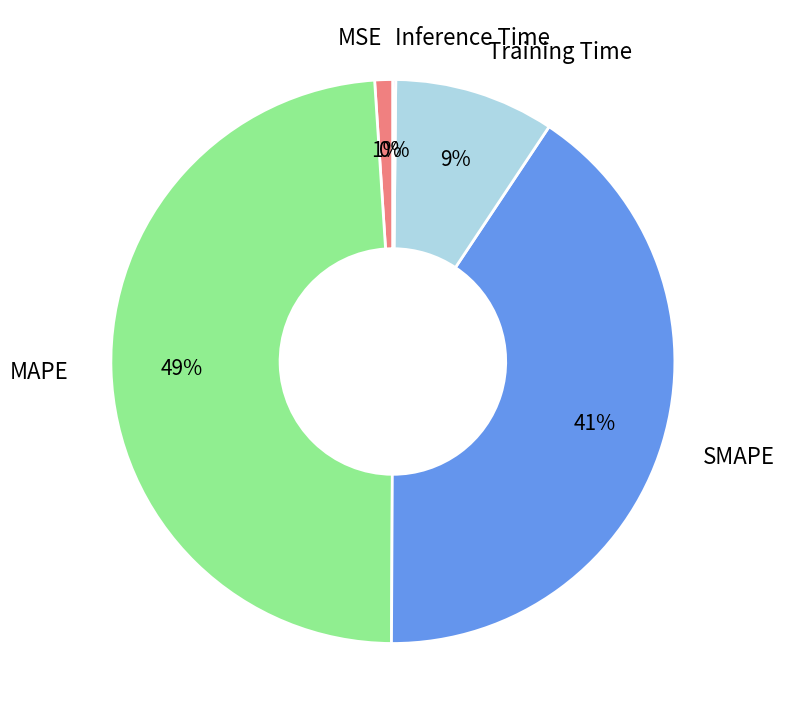

True or false: SMAPE accounts for 41% of the total.

True